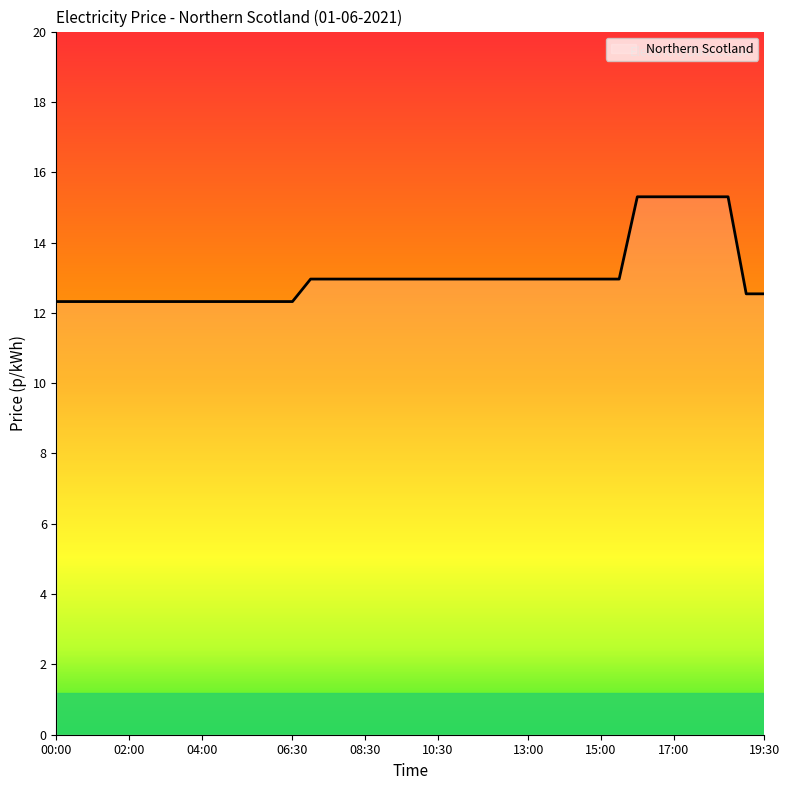

What is the smallest value displayed?

12.3